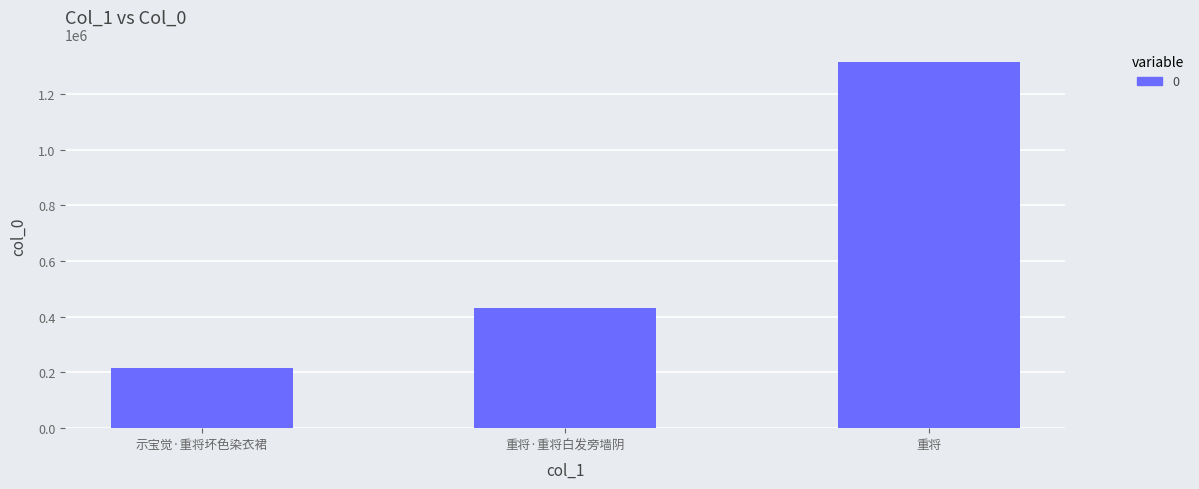

Read the value at 重将·重将白发旁墙阴, to the nearest 50.

430300